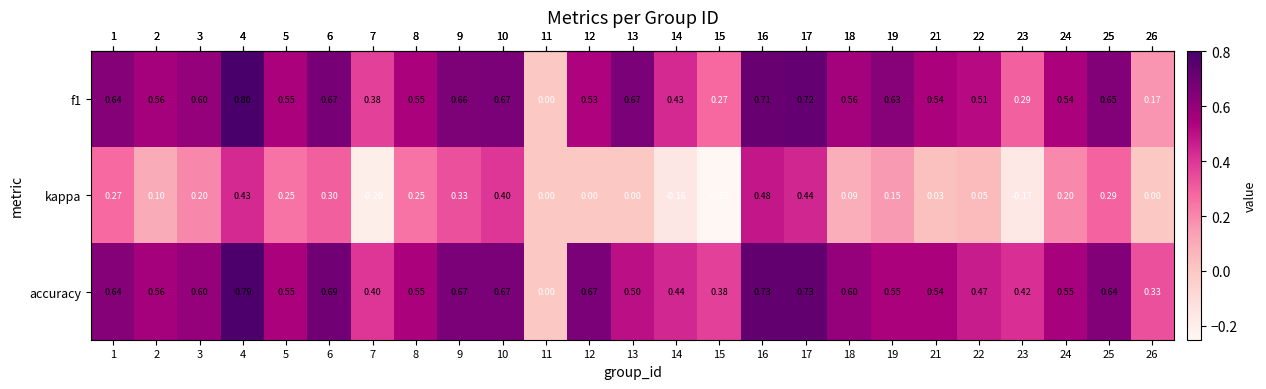

Which series has the largest total across all categories?

accuracy